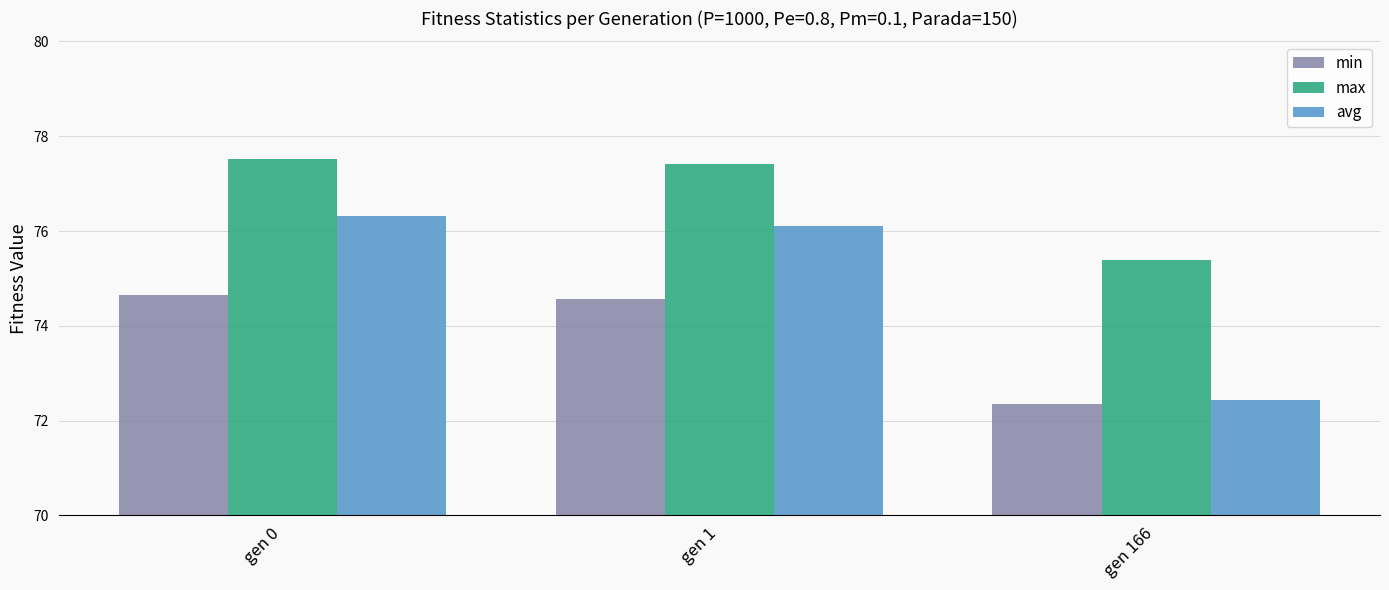

What is the greatest value displayed?

77.5